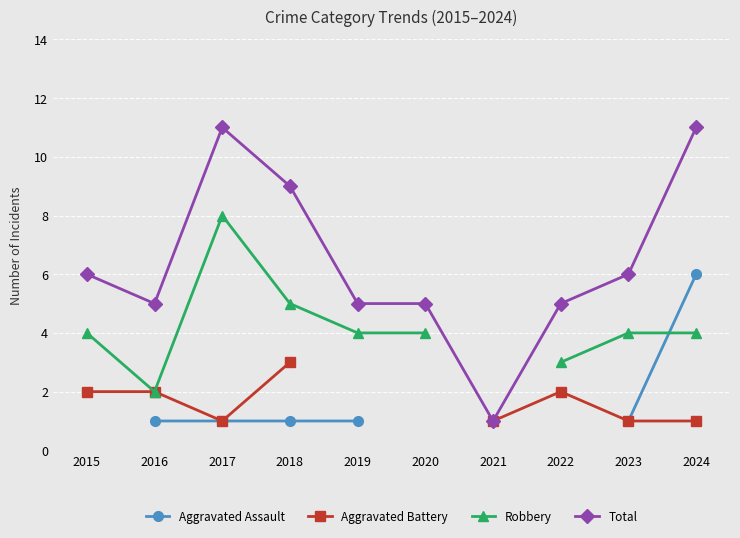

The value of Total at 2021 is 1. True or false?

True